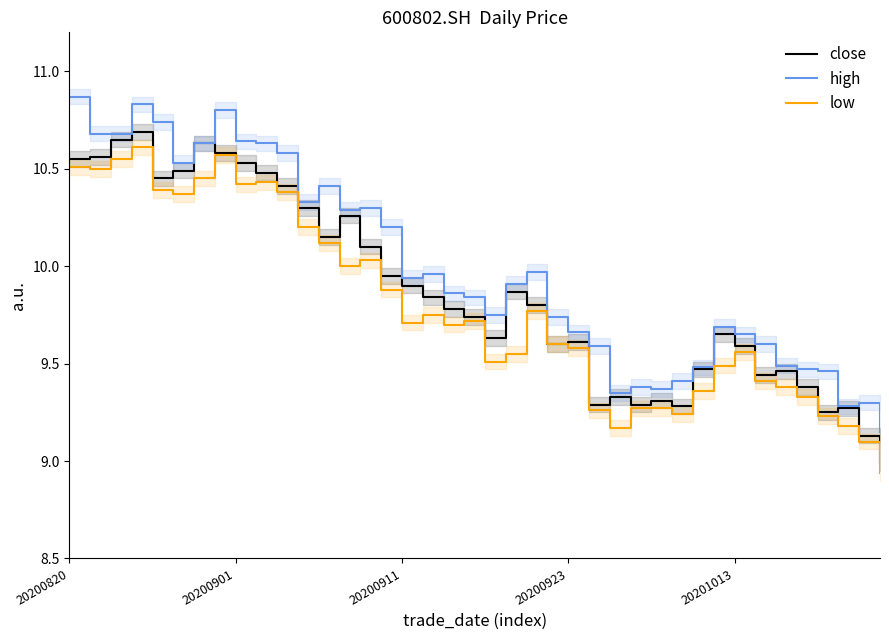

True or false: high has a value of 10.6 at 9.

True